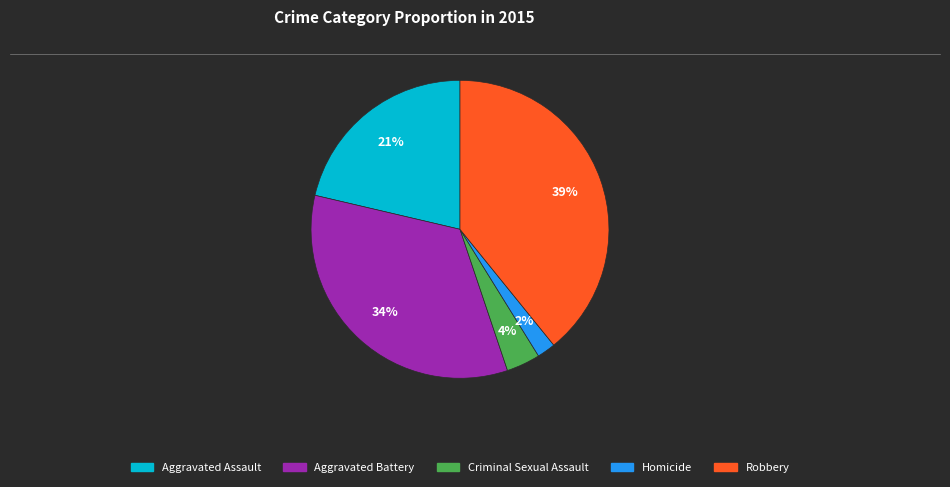

Which has a higher value, Criminal Sexual Assault or Homicide?

Criminal Sexual Assault